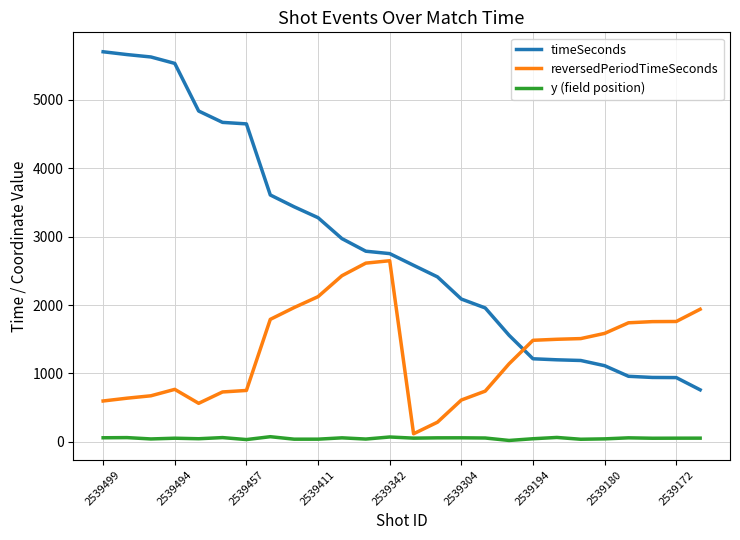

Which series has the largest total across all categories?

timeSeconds